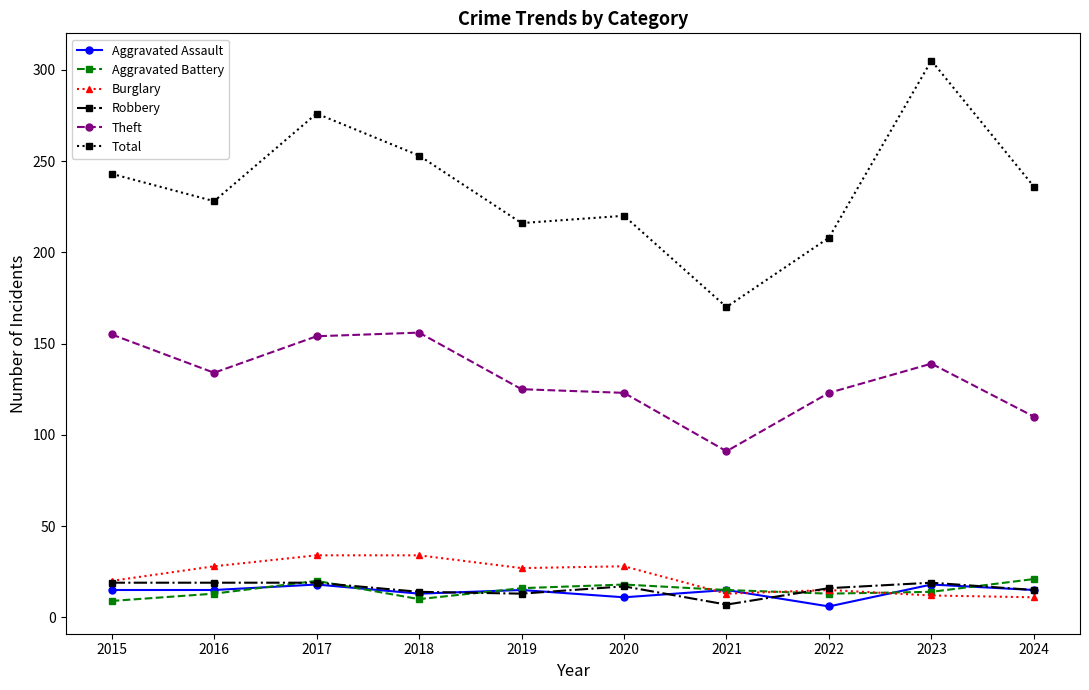

What is the value of the Burglary point at the 4th from the left?

34